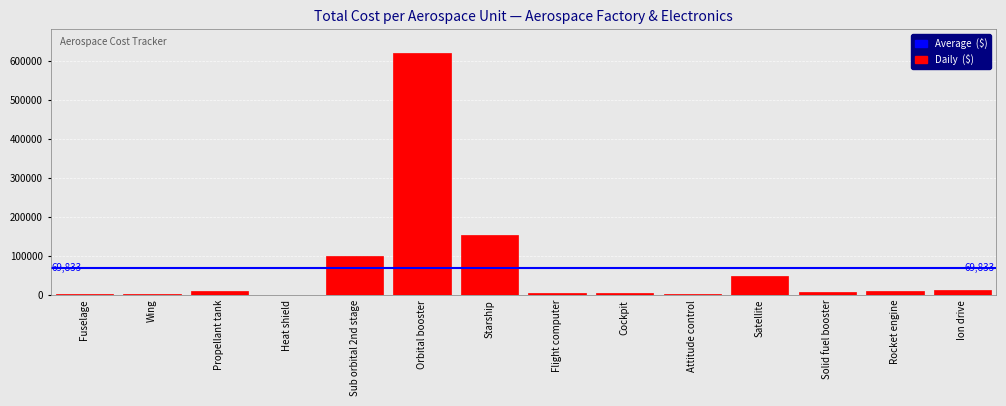

What is the sum of all values?

977668.0